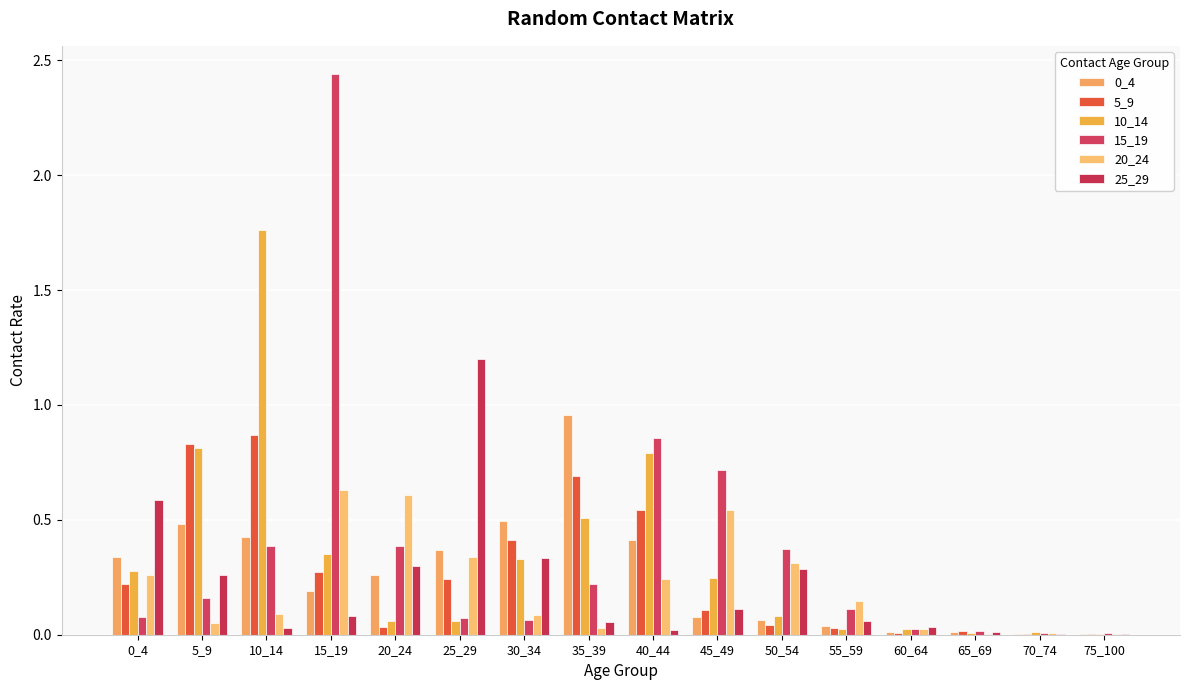

Is it true that 10_14 equals 0.5 at 40_44?

False